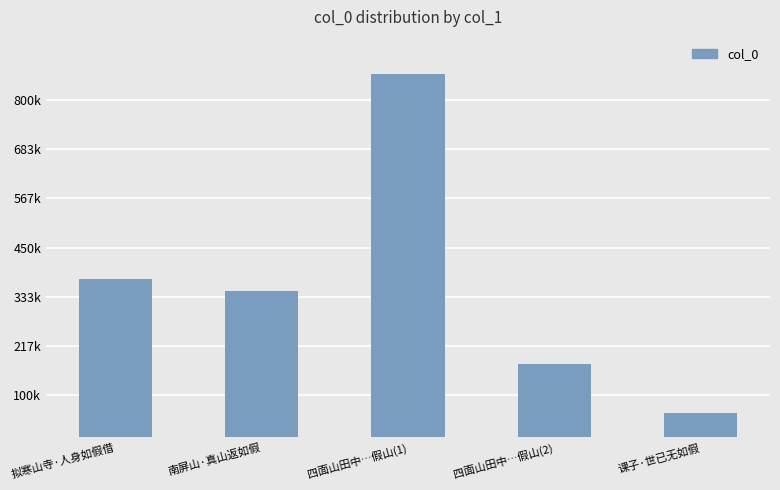

List the labels in order of value, largest first.

四面山田中…假山(1), 拟寒山寺·人身如假借, 南屏山·真山返如假, 四面山田中…假山(2), 课子·世已无如假